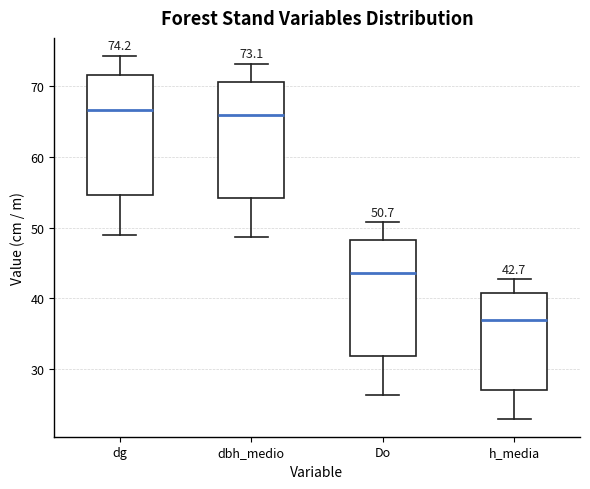

Which box has the lowest median line?

h_media